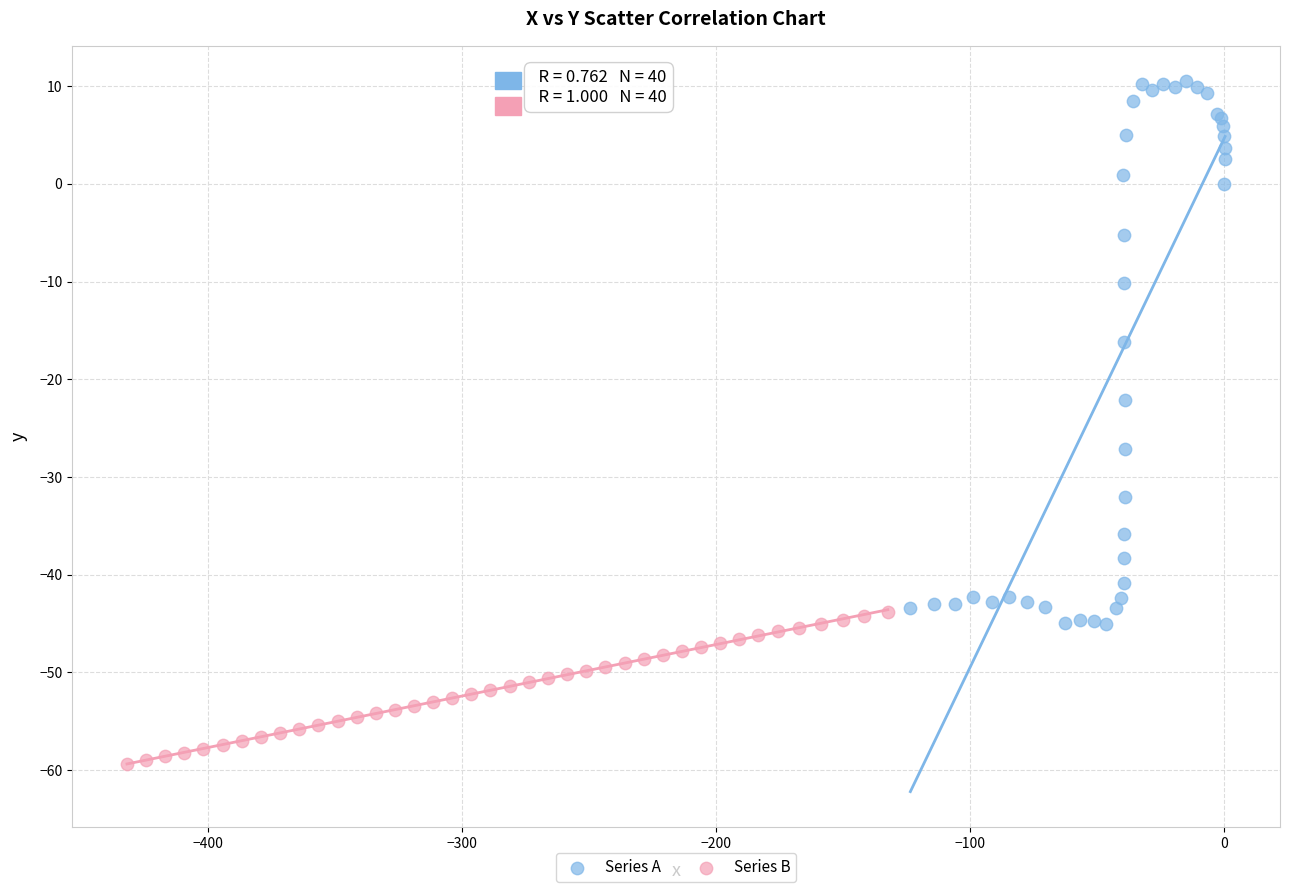

Which series reaches the minimum Y coordinate?

Series B